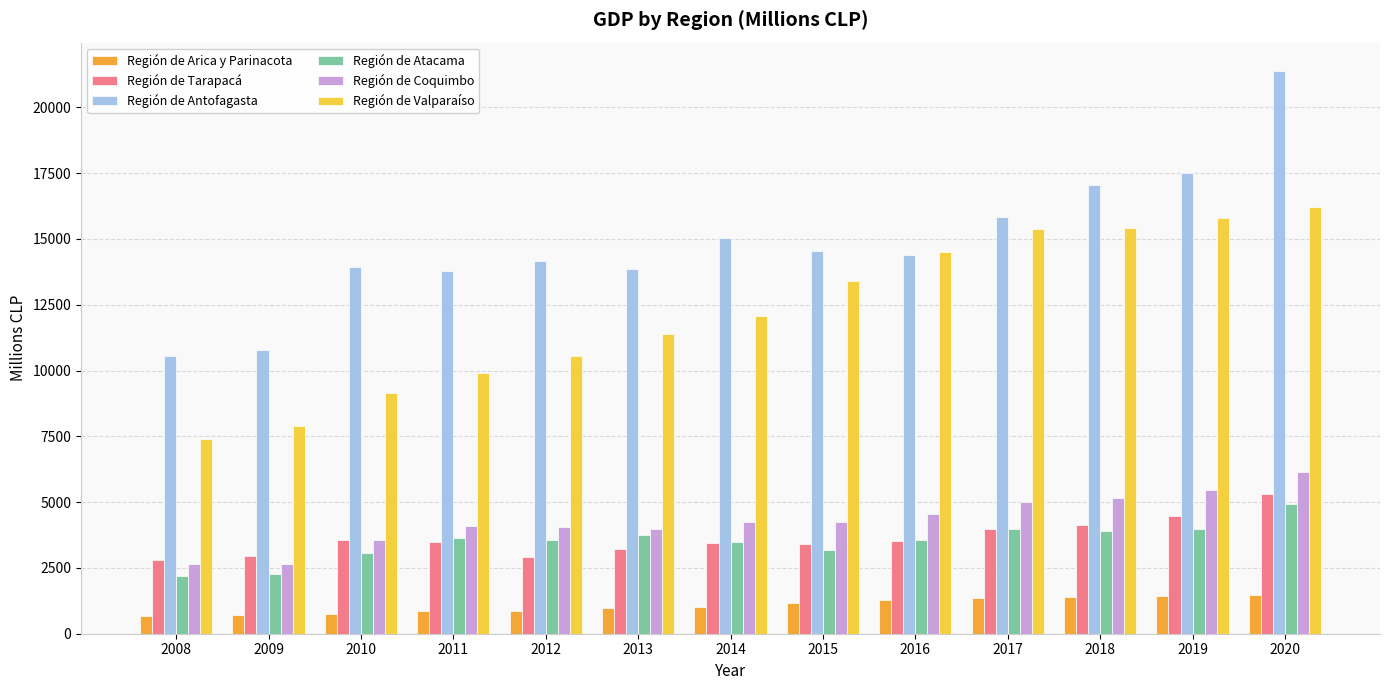

What is the average value of the Región de Atacama series?

3501